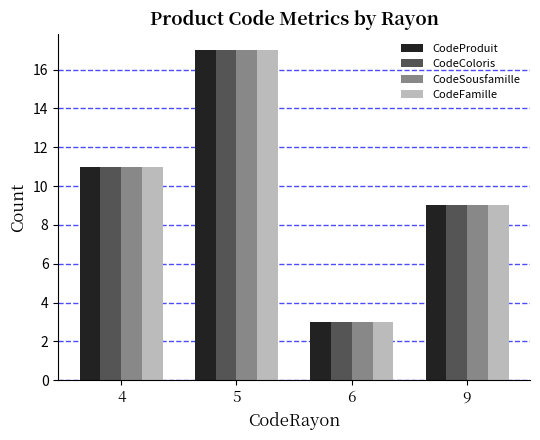

What is the difference between the second highest and minimum values in the CodeSousfamille series?

8